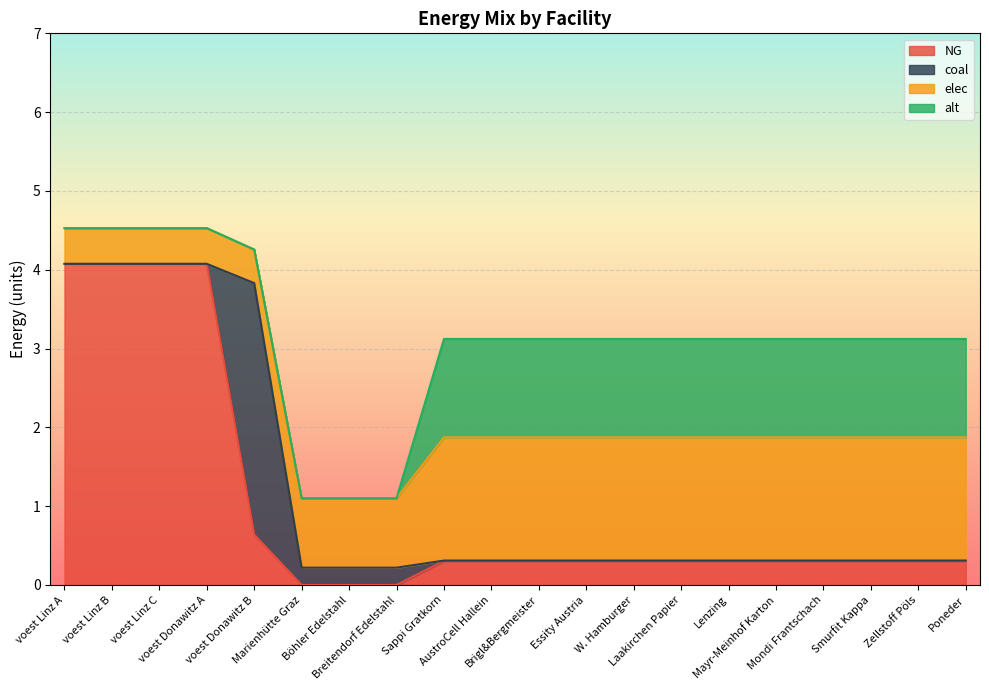

What is the difference between the second highest and second lowest values in the NG series?

4.1